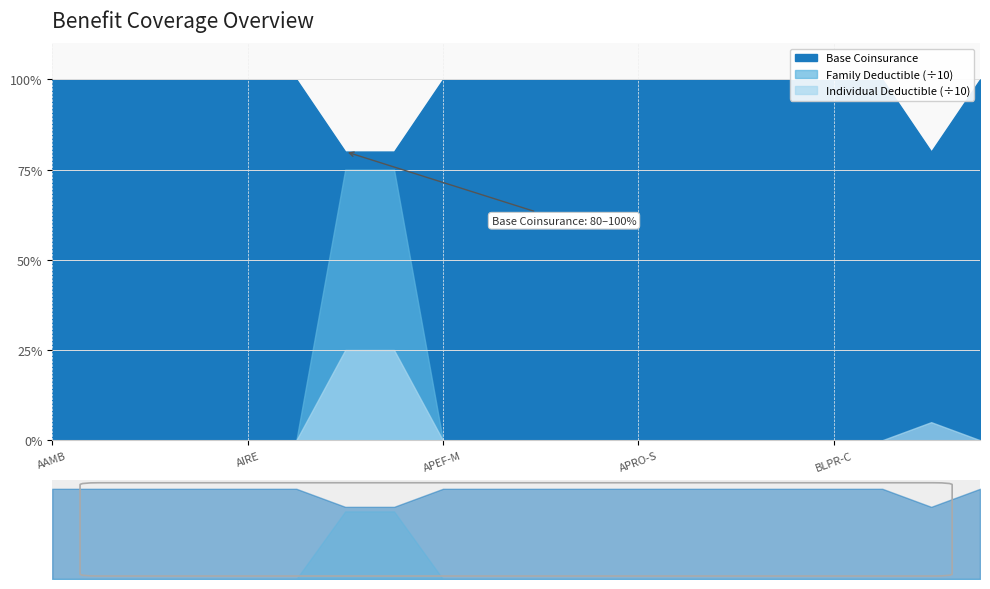

What position from the right is AAMB?

20